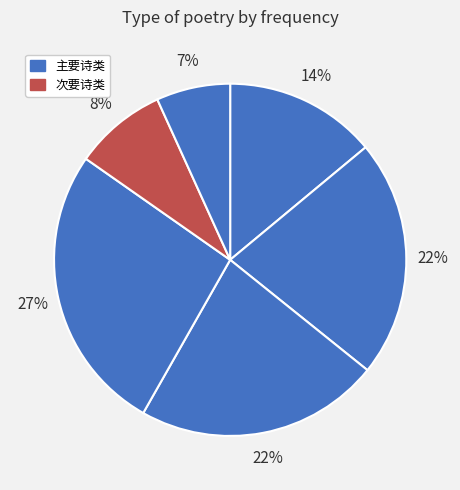

Count the number of slices in the pie.

6